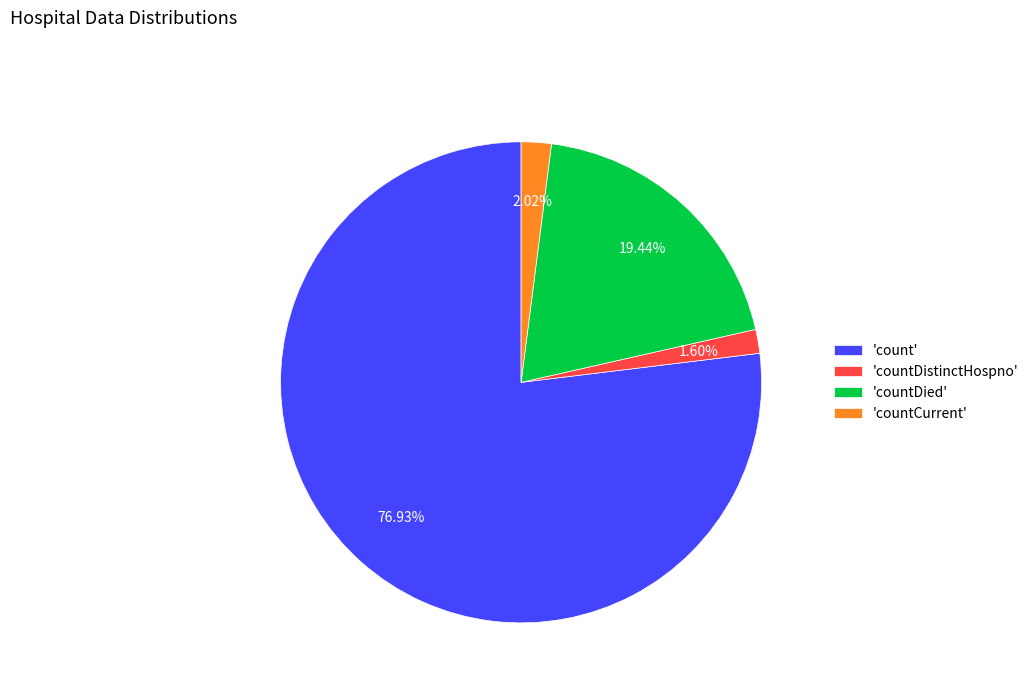

Which category has the biggest portion of the pie?

'count'